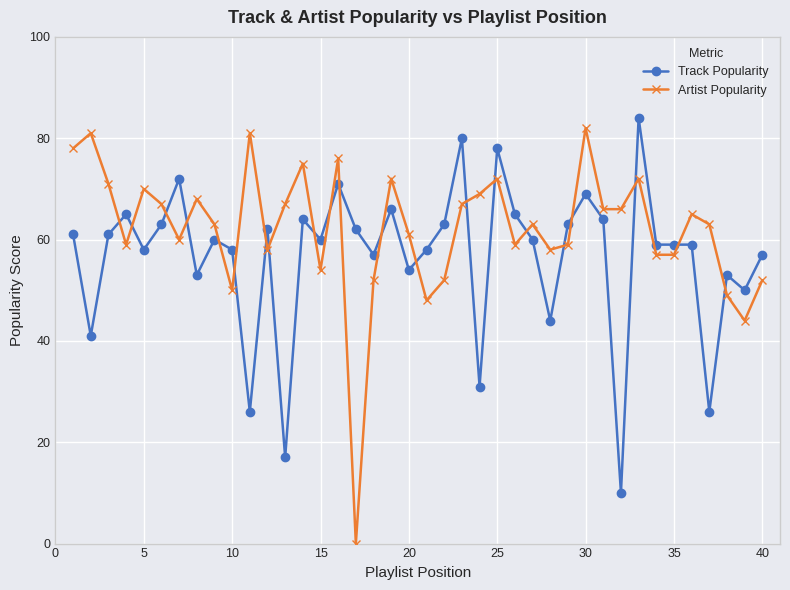

What is the highest value of the Track Popularity series?

84